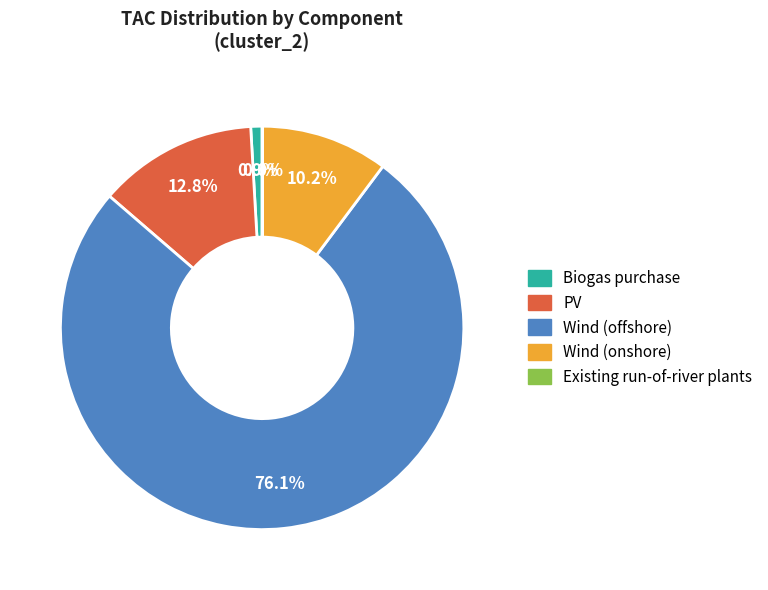

Is there a majority slice in this chart?

Yes